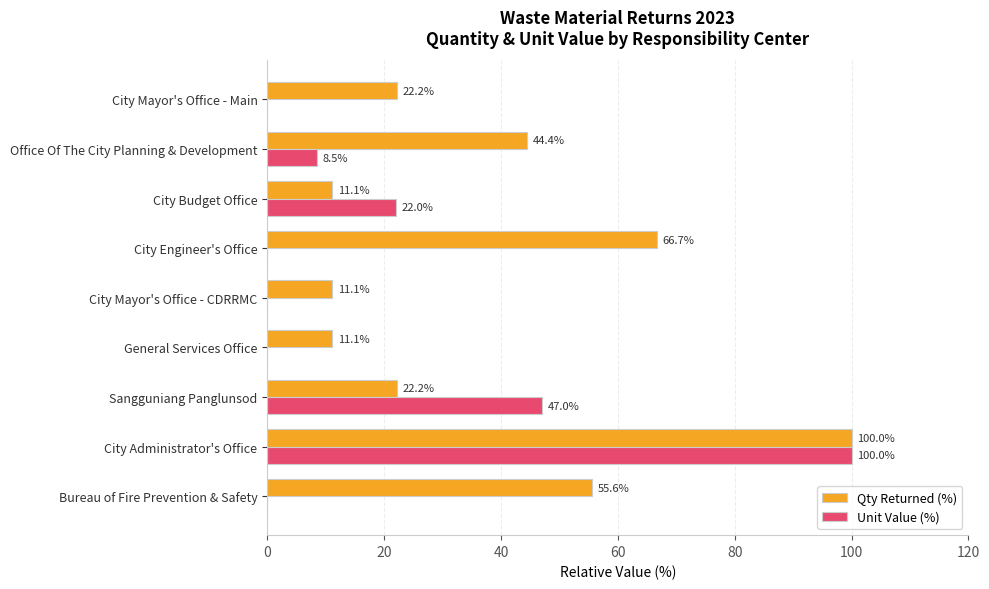

Which series has the largest range (max minus min)?

Unit Value (%)